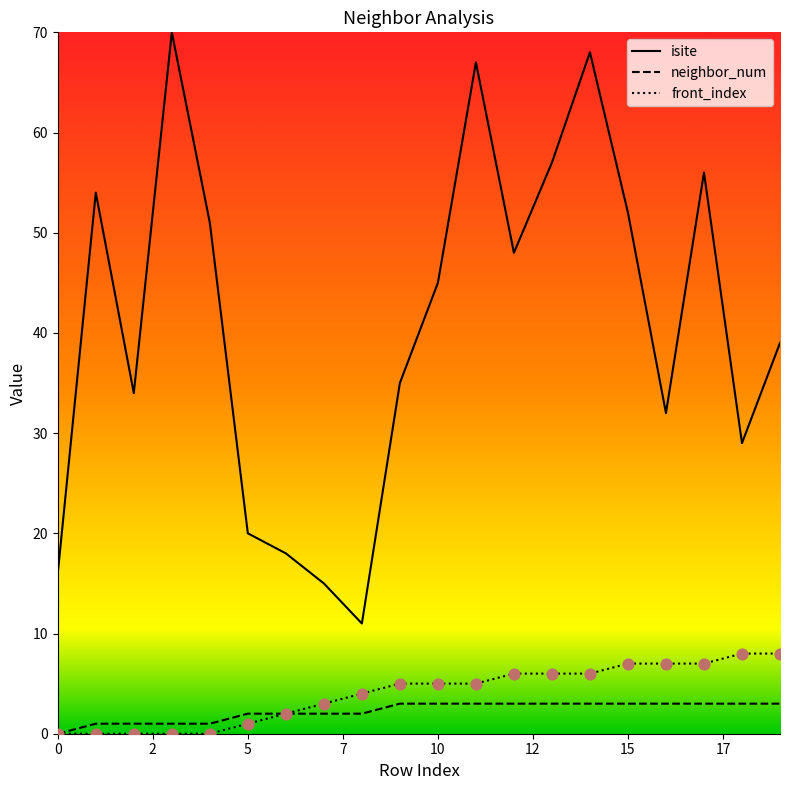

Which series contains the lowest Y value?

neighbor_num